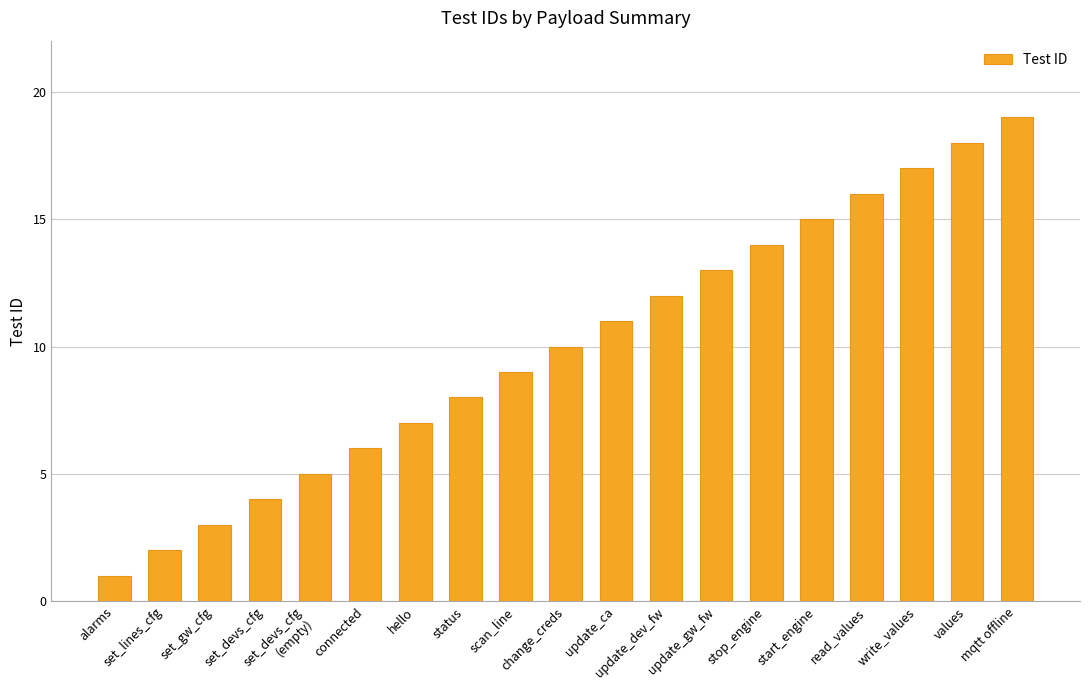

True or false: the data shows 16 at read_values.

True